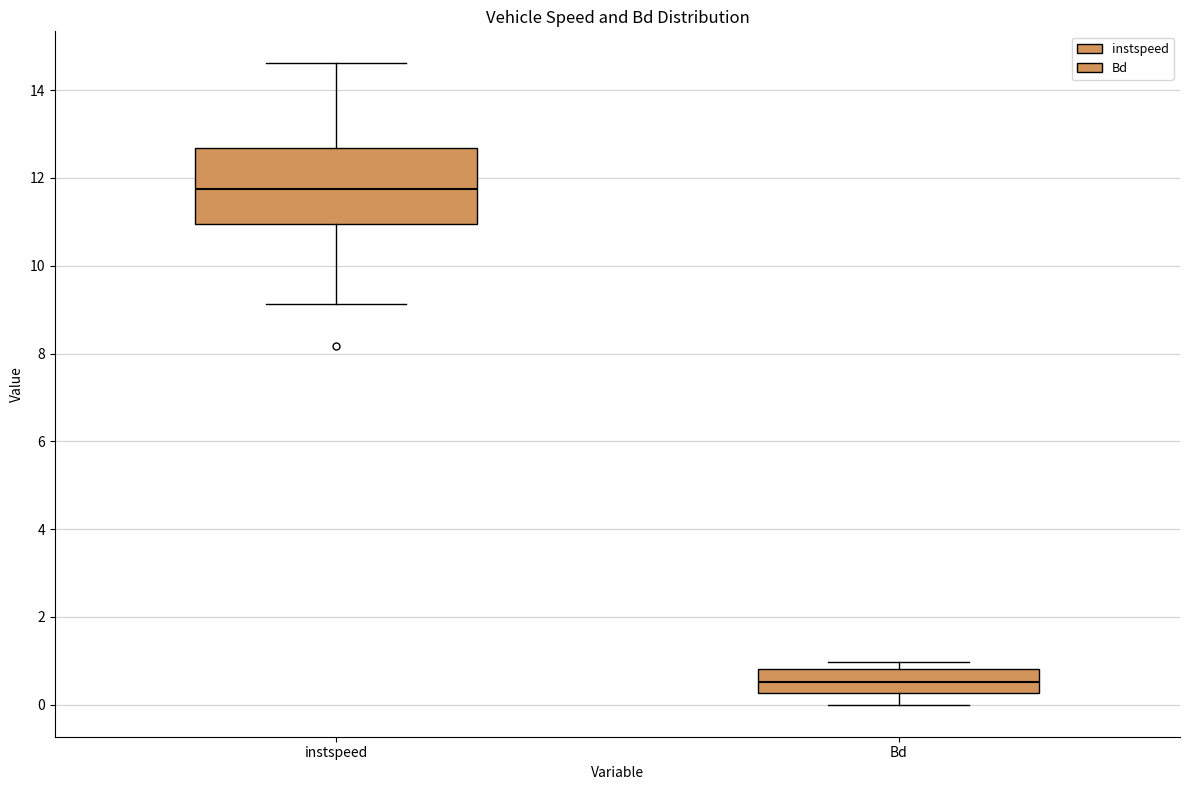

Reading left to right, transcribe this box plot: for each box, give where its median line is, the range the box spans, and where its two whiskers end, as read against the y-axis. The values are not printed on the chart, so give them approximately, as read against the axis.

instspeed: median 11.8, box 11.0 to 12.6, whiskers 9.2 to 14.6
Bd: median 0.6, box 0.2 to 0.8, whiskers 0.0 to 1.0